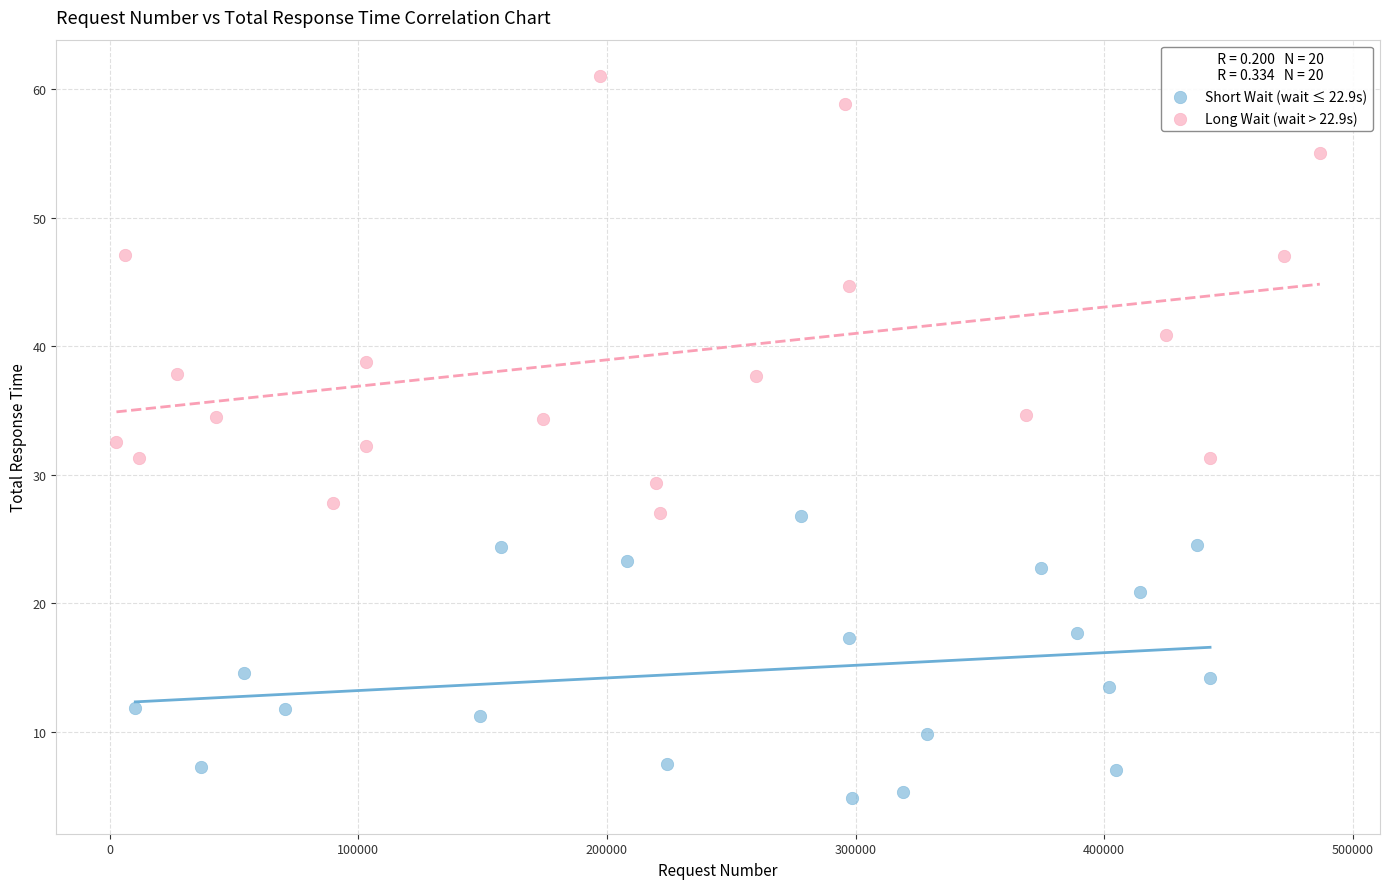

Which series contains the highest Y value?

Long Wait (wait > 22.9s)